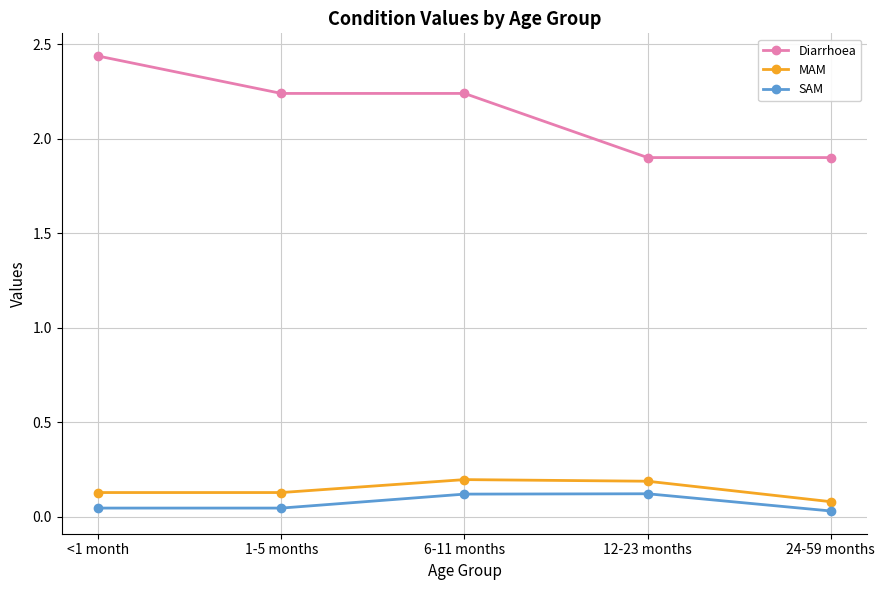

Is it true that Diarrhoea equals 2.8 at 24-59 months?

False